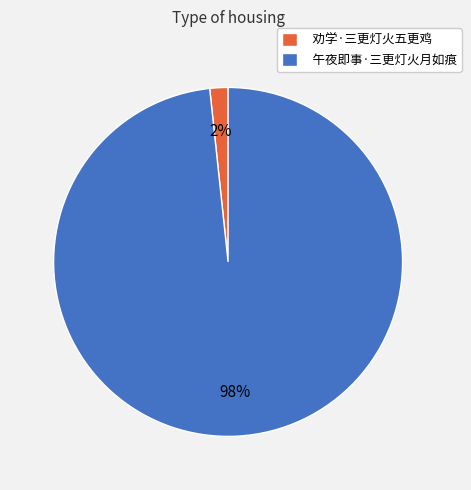

What is the largest slice in the pie chart?

午夜即事·三更灯火月如痕